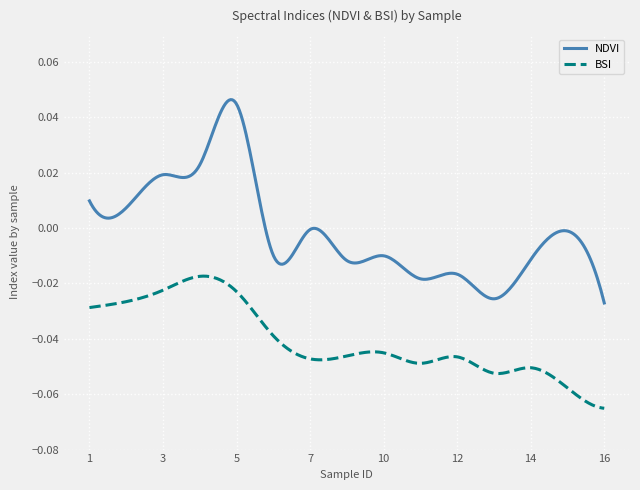

True or false: BSI and NDVI cross at least once.

False